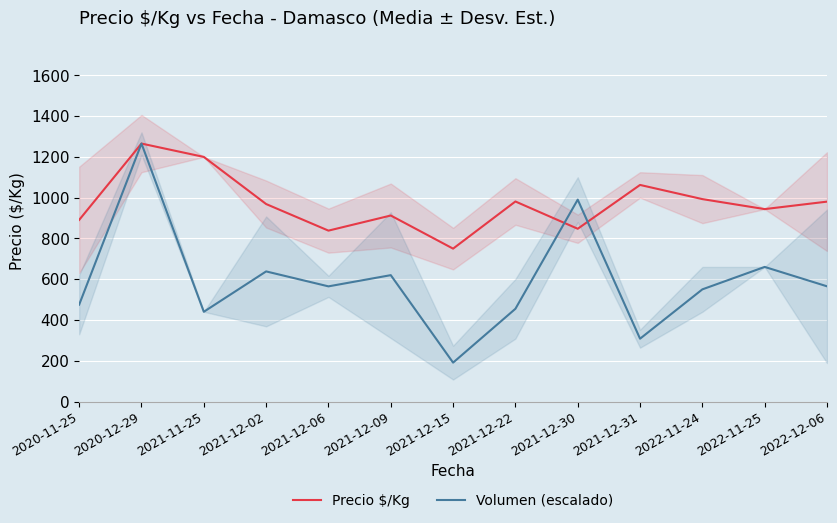

What are all the series names shown in the legend?

Precio $/Kg, Volumen (escalado)